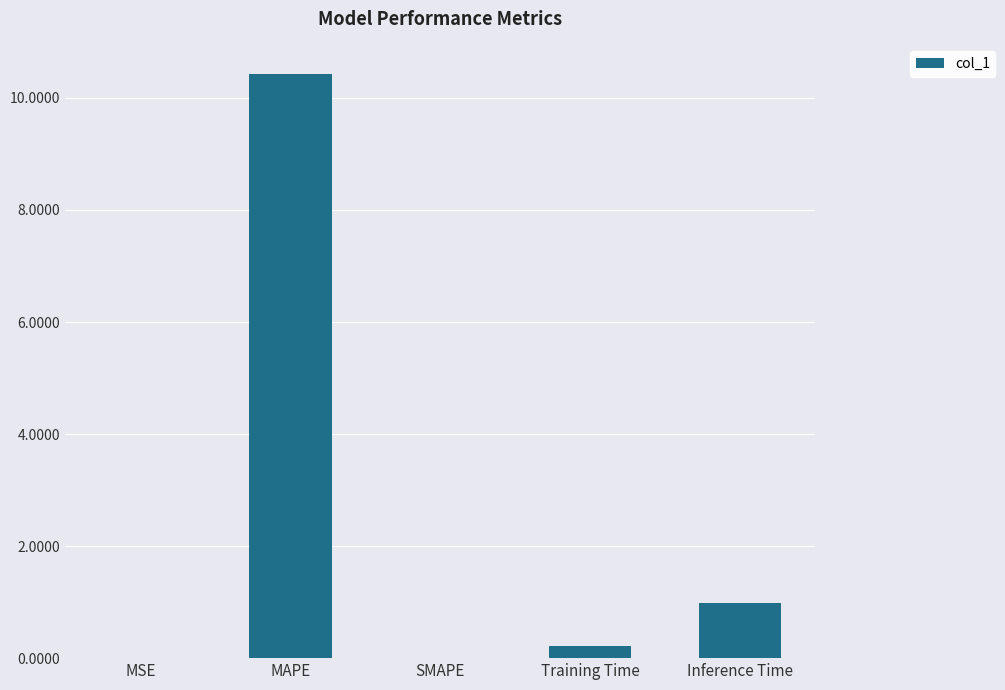

What is the sum of all values?

11.6